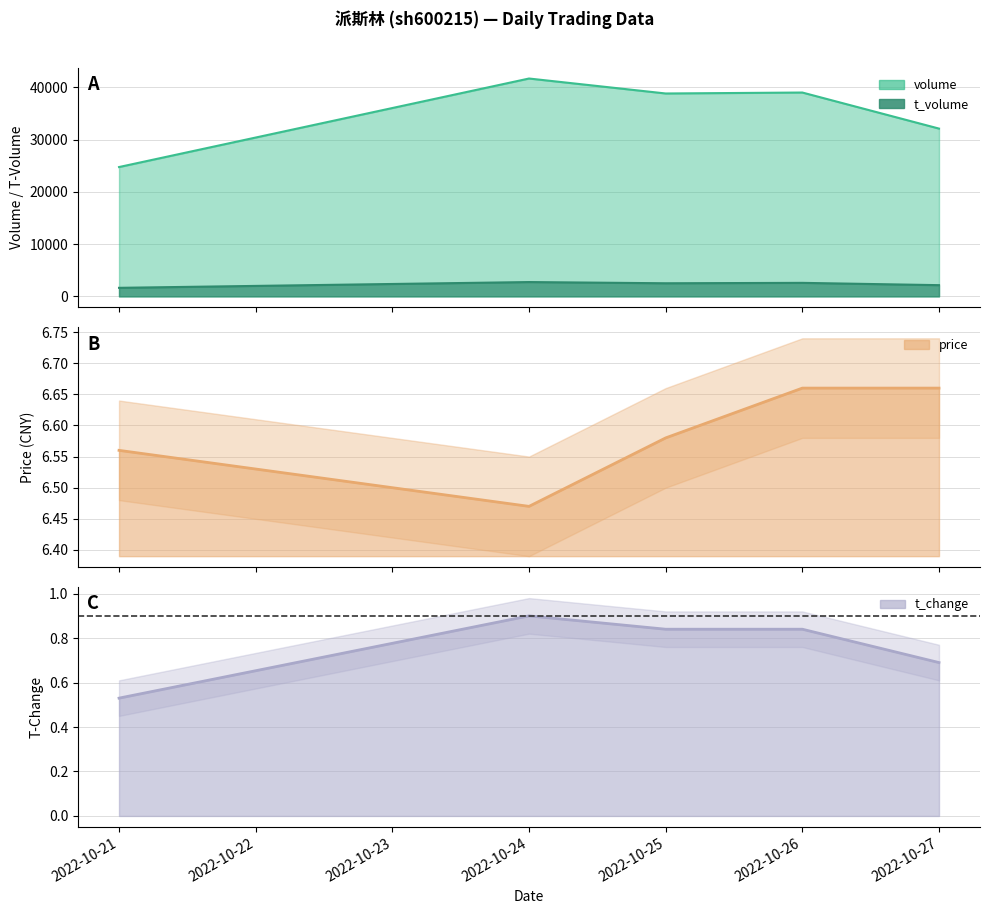

What is the sum of all t_change values?

3.8